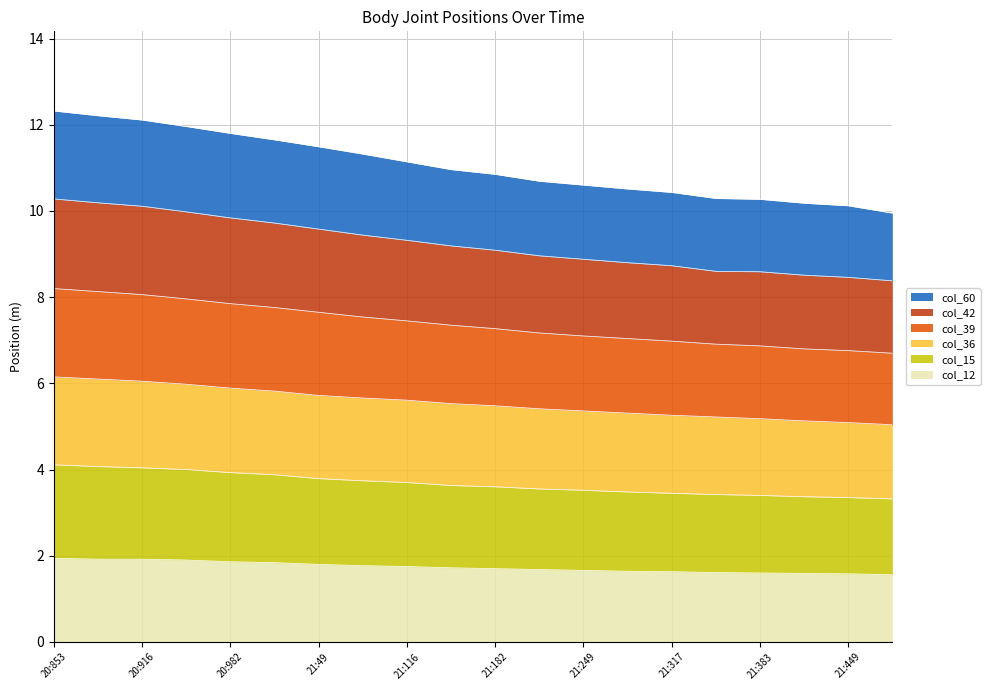

Rank the categories by col_15 value from highest to lowest.

10:43:20:853, 10:43:20:882, 10:43:20:916, 10:43:20:950, 10:43:20:982, 10:43:21:16, 10:43:21:49, 10:43:21:83, 10:43:21:116, 10:43:21:150, 10:43:21:182, 10:43:21:216, 10:43:21:249, 10:43:21:282, 10:43:21:317, 10:43:21:349, 10:43:21:383, 10:43:21:415, 10:43:21:449, 10:43:21:482